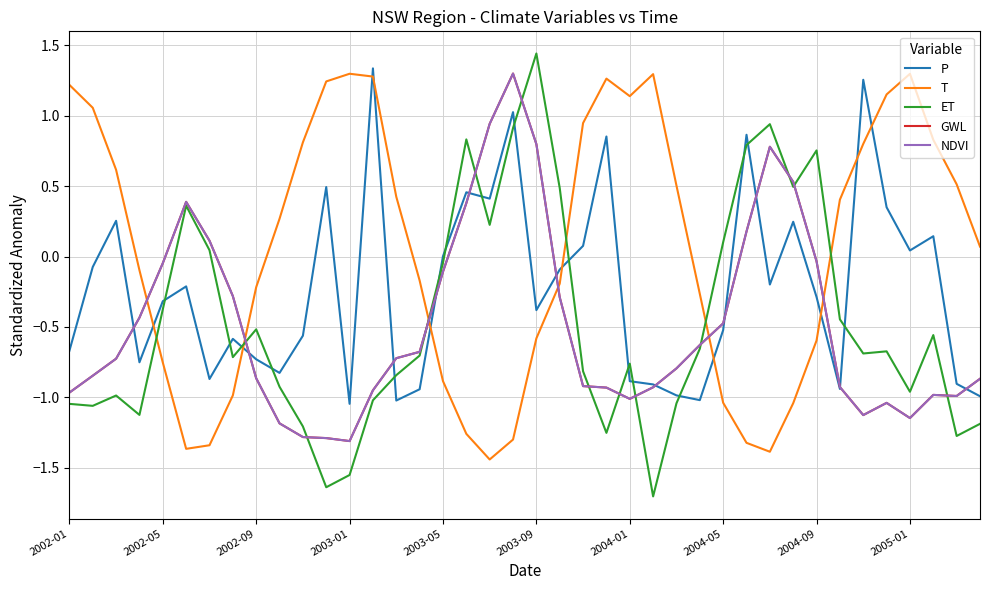

At which category is the sum across all series the highest?

19